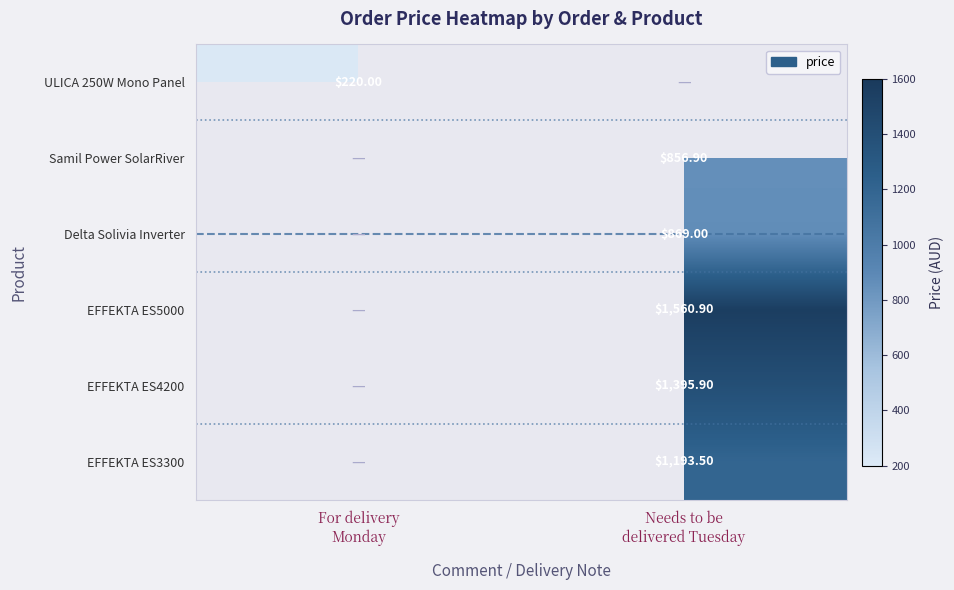

At which category does the chart reach its minimum across all series?

For delivery
Monday